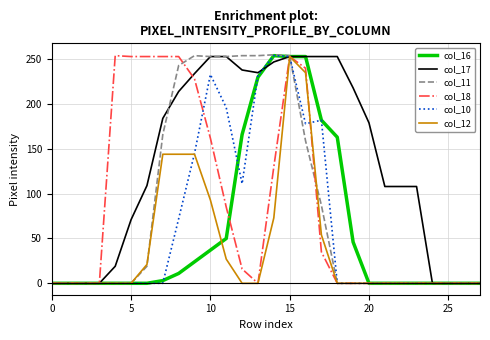

How many categories are shown in the chart?

28